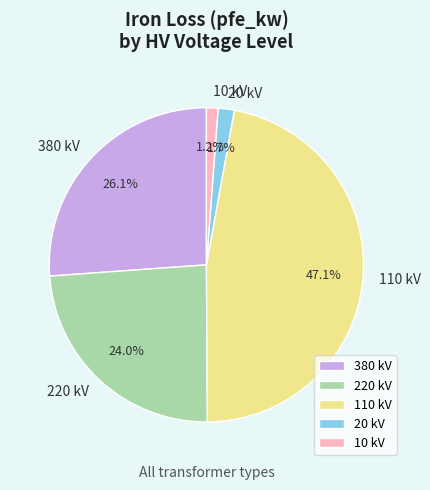

Does 10 kV account for over 50% of the chart?

No